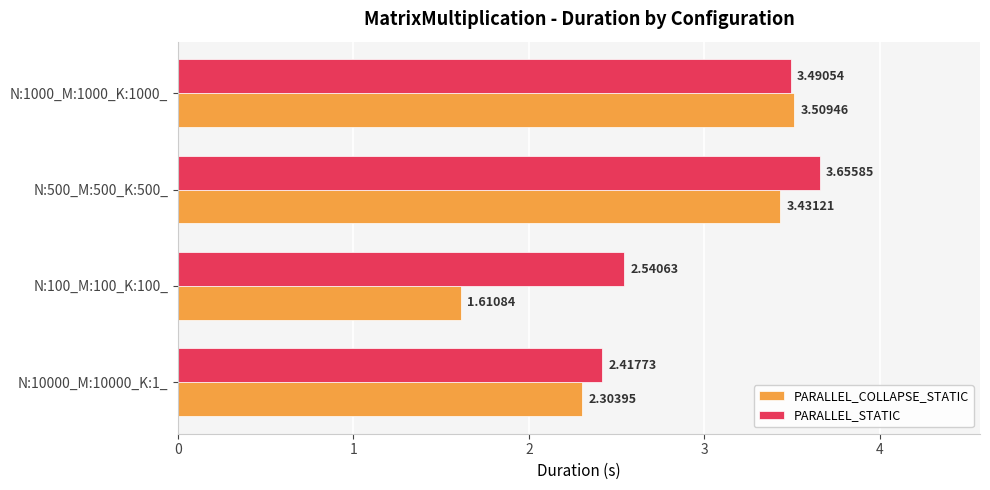

List the series in order of their peak value, lowest first.

PARALLEL_COLLAPSE_STATIC, PARALLEL_STATIC